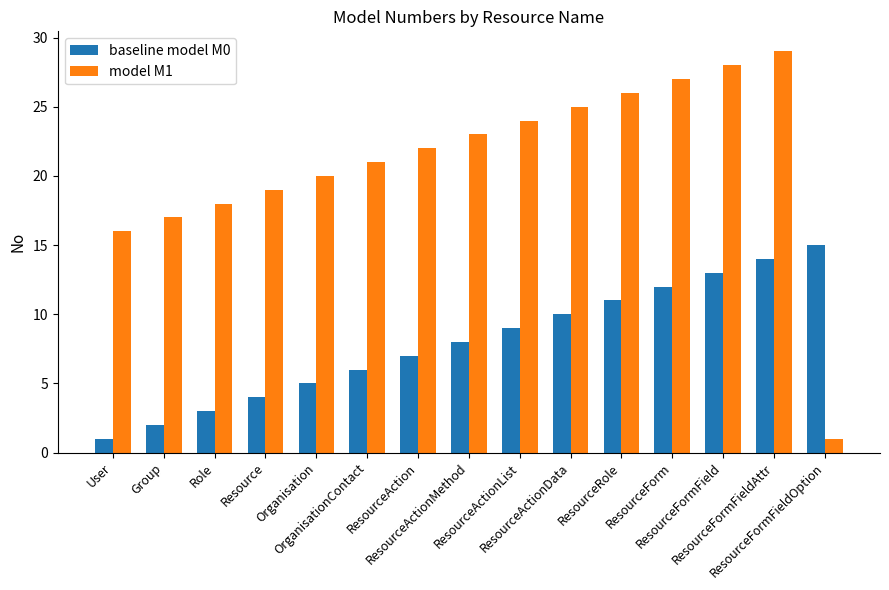

What is the highest value of the baseline model M0 series?

15